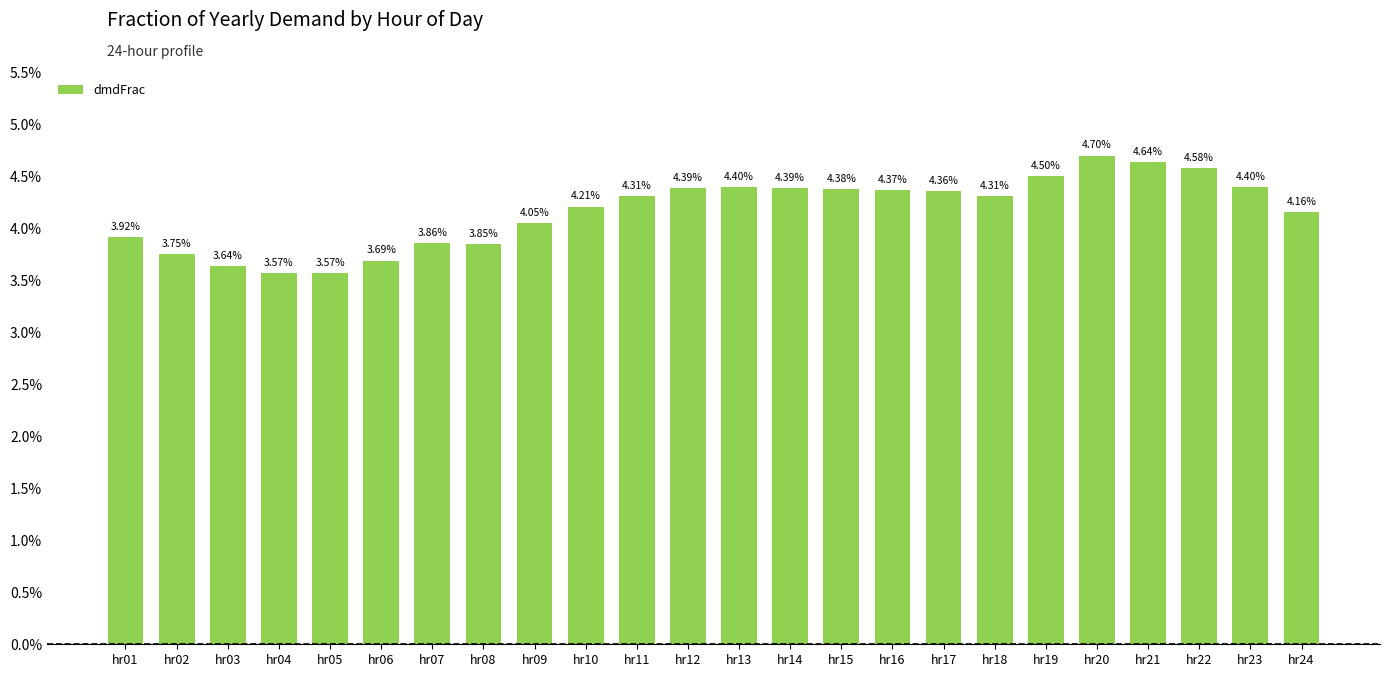

Rank the categories by value from highest to lowest.

hr20, hr21, hr22, hr19, hr13, hr23, hr12, hr14, hr15, hr16, hr17, hr11, hr18, hr10, hr24, hr09, hr01, hr07, hr08, hr02, hr06, hr03, hr04, hr05